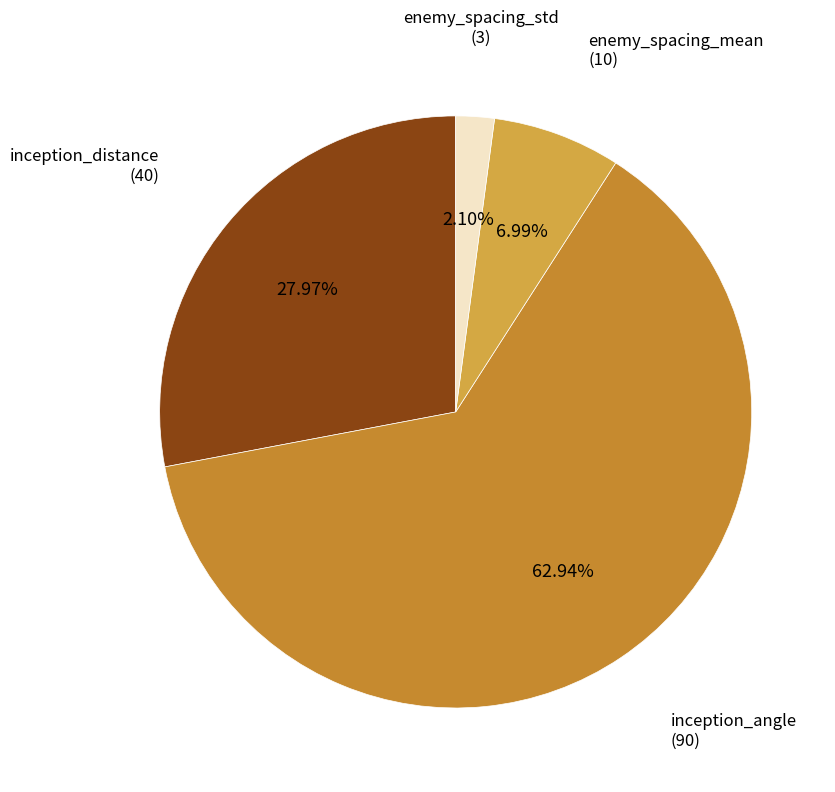

How many segments does this pie chart have?

4